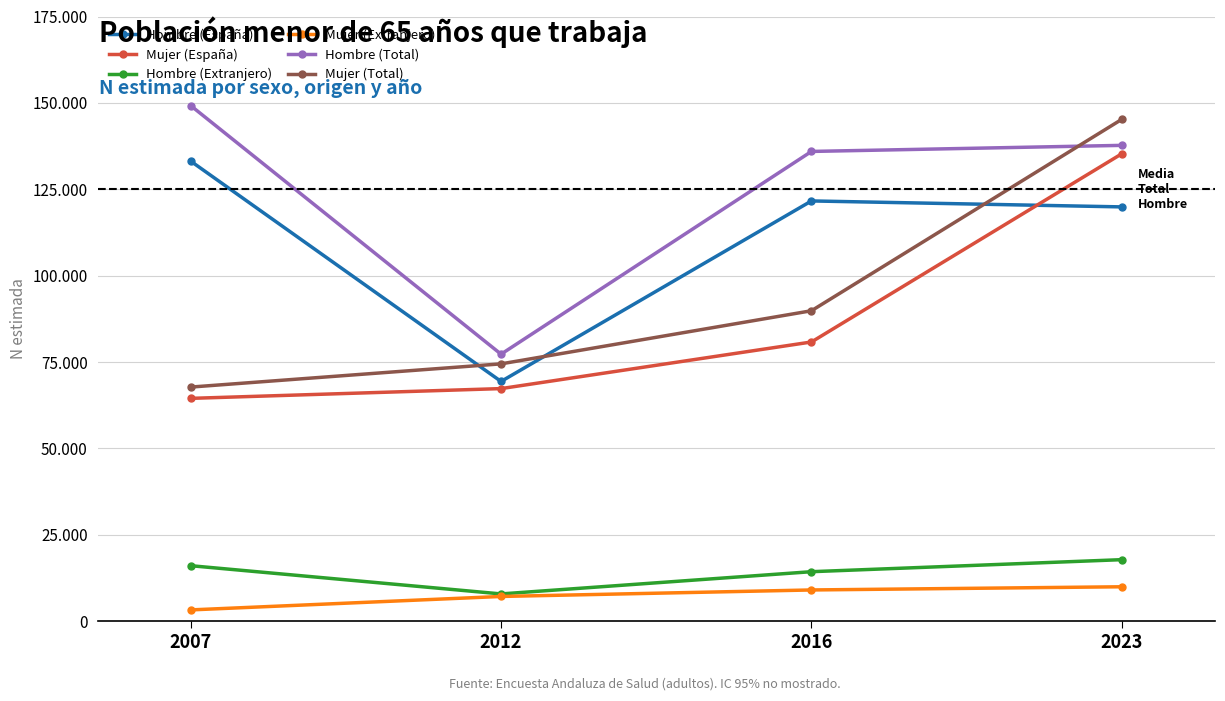

What are all the series names shown in the legend?

Hombre (España), Mujer (España), Hombre (Extranjero), Mujer (Extranjero), Hombre (Total), Mujer (Total)